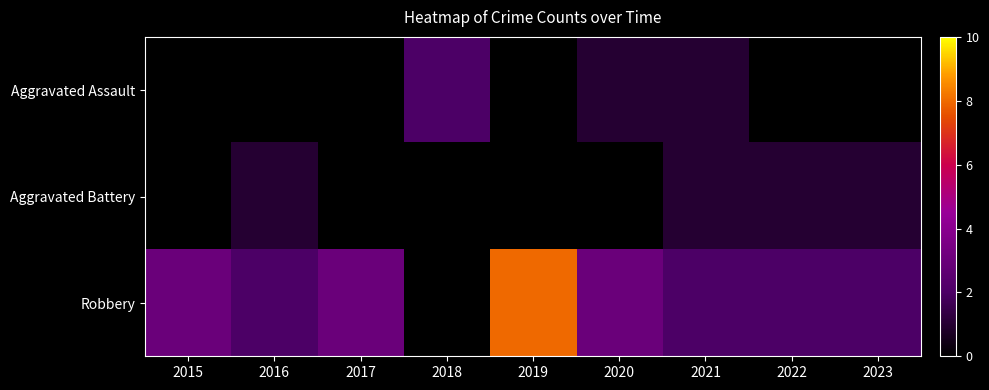

At which category is the sum across all series the highest?

2019